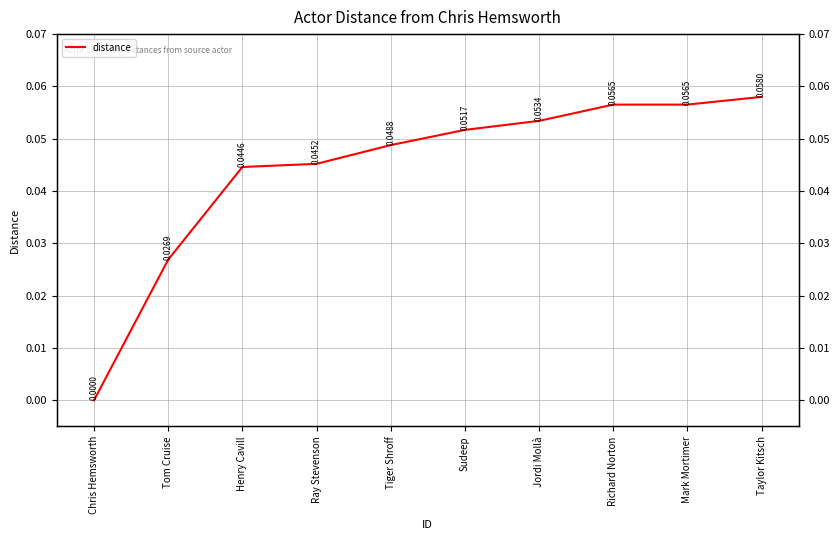

What is the label of the 10th point from the left?

Taylor Kitsch